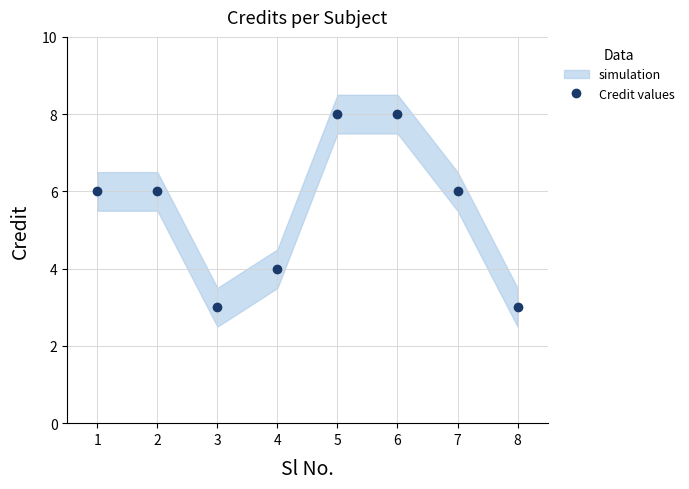

At which category does the chart reach its minimum across all series?

3